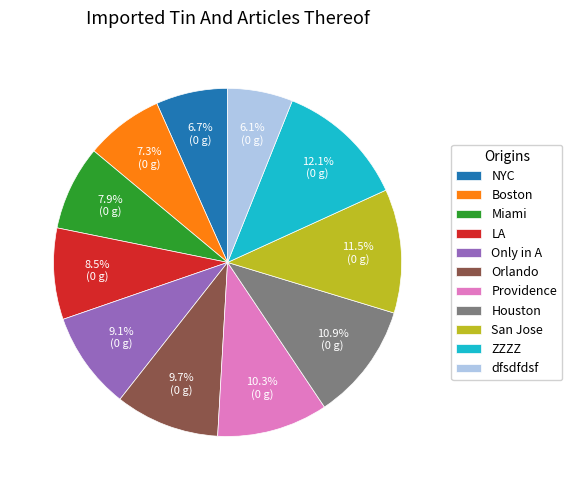

What percentage is NOT represented by San Jose?

88.5%